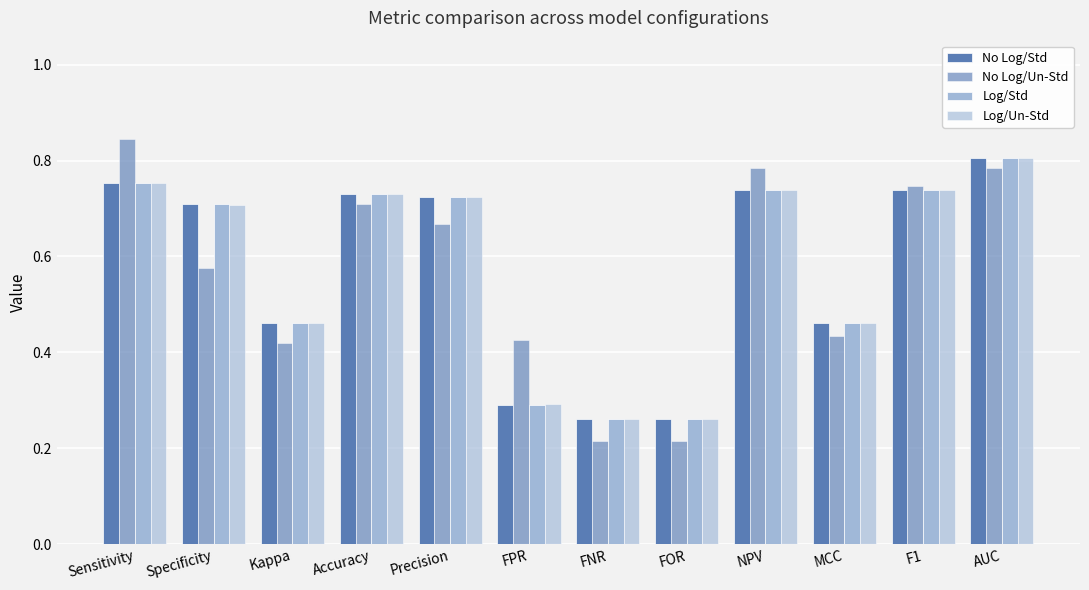

Is the value of No Log/Std at NPV greater than the value of Log/Un-Std at Specificity?

Yes